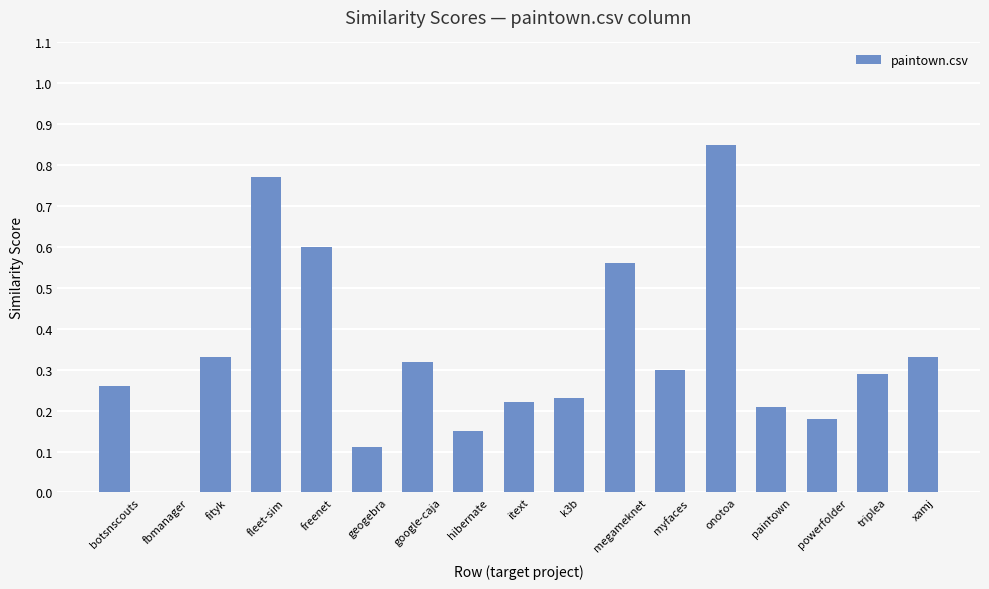

Which category has the highest value across all series?

onotoa